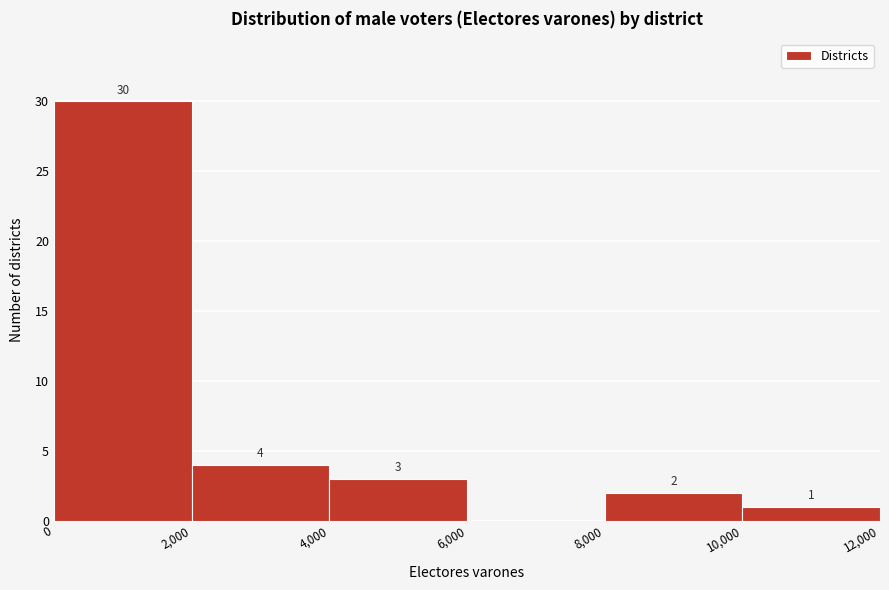

Which range on the x-axis has the tallest bar?

0 to 2,000